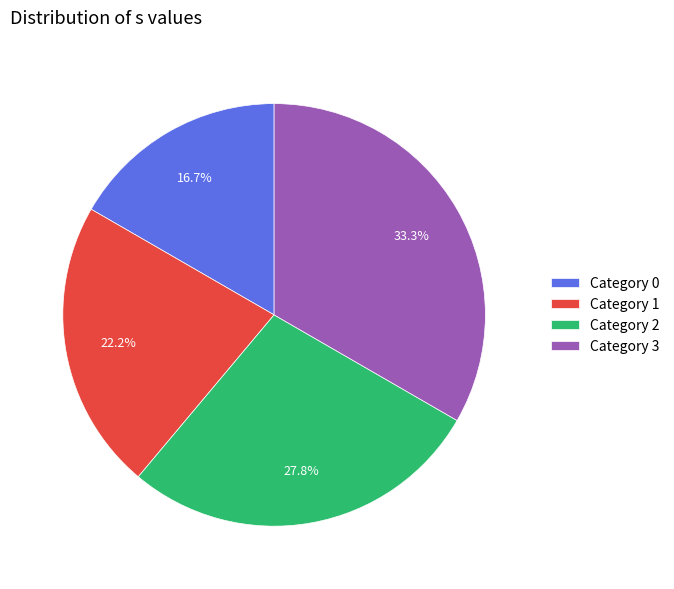

Count the number of slices in the pie.

4